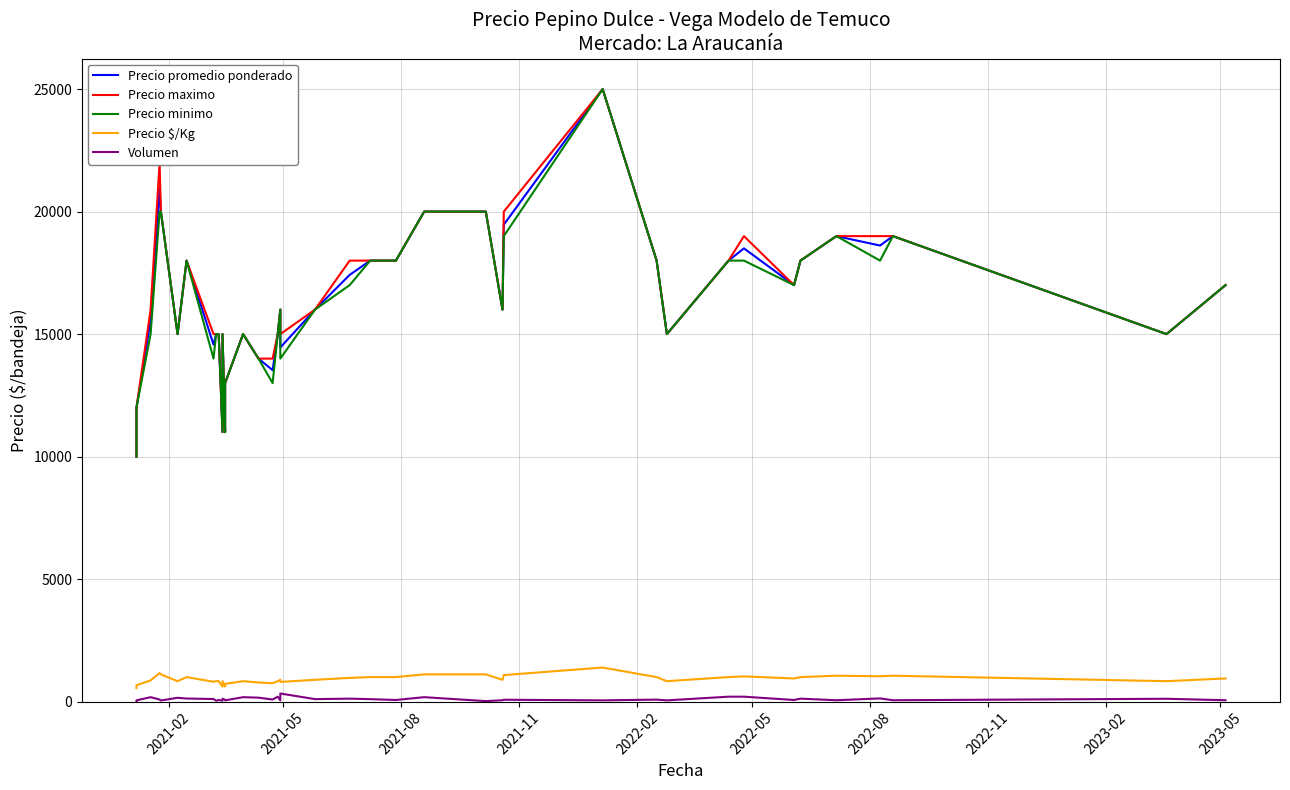

How many interior local valleys does the Precio maximo series have?

8